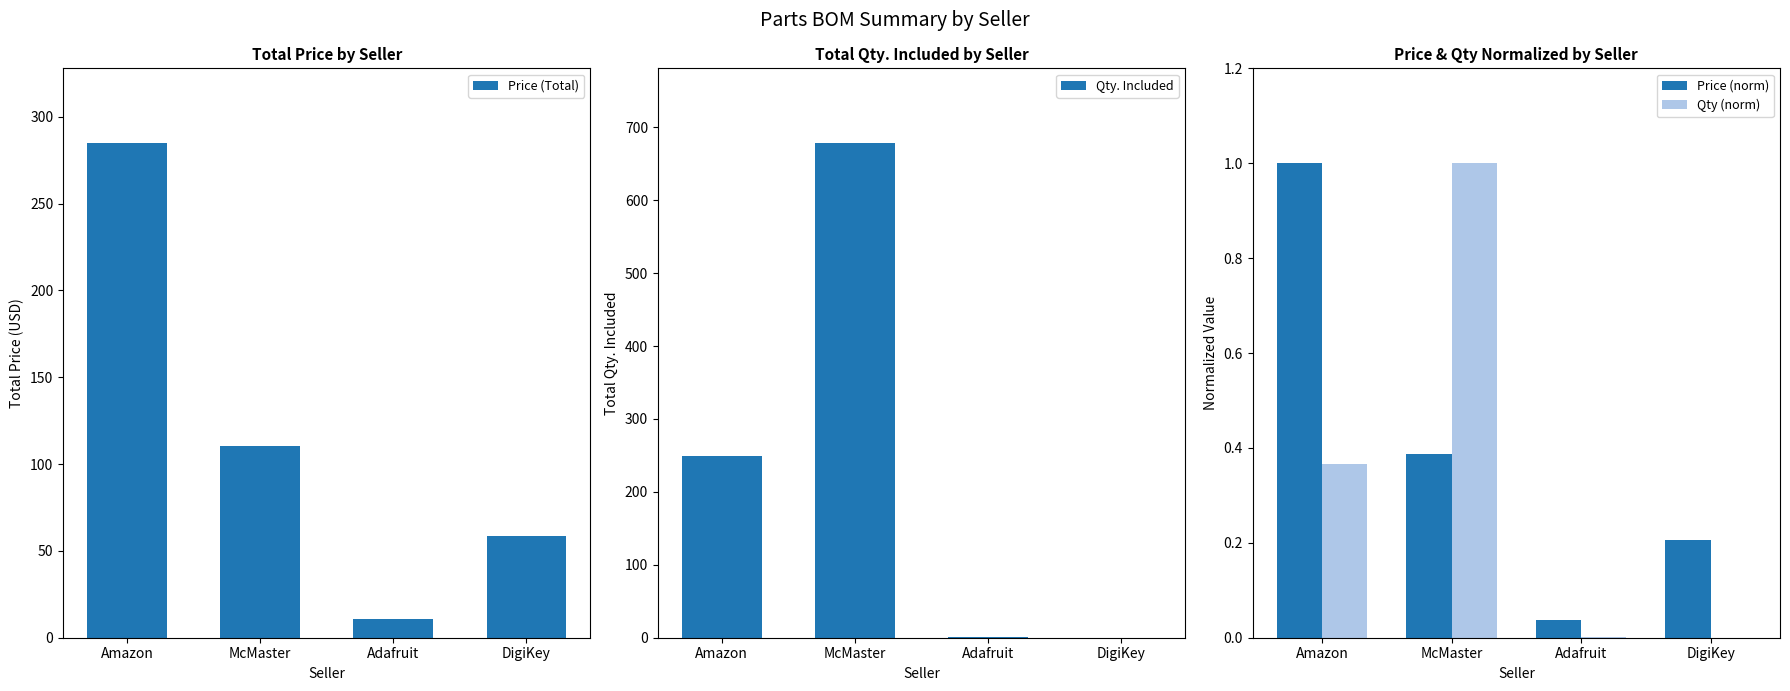

The value of Price (norm) at Amazon is 1.0. True or false?

True